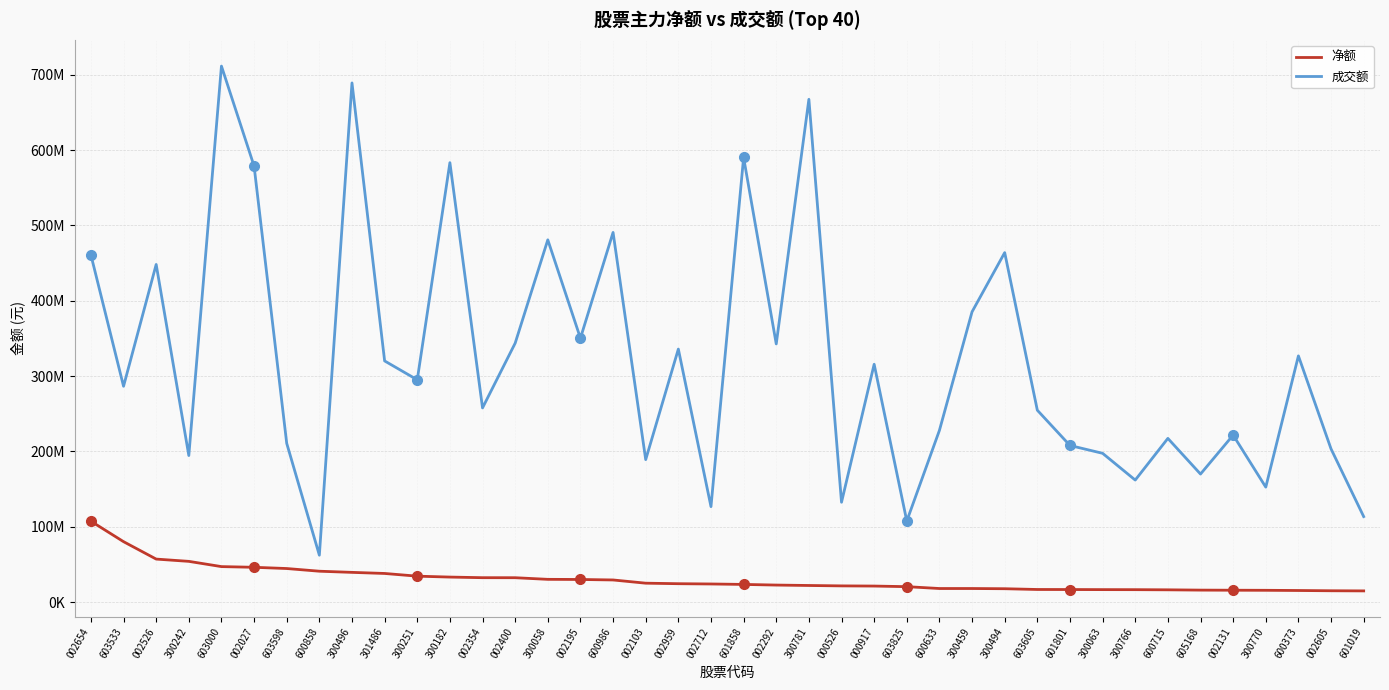

What is the sum of the 成交额 values at 300781 and 603533?

953863117